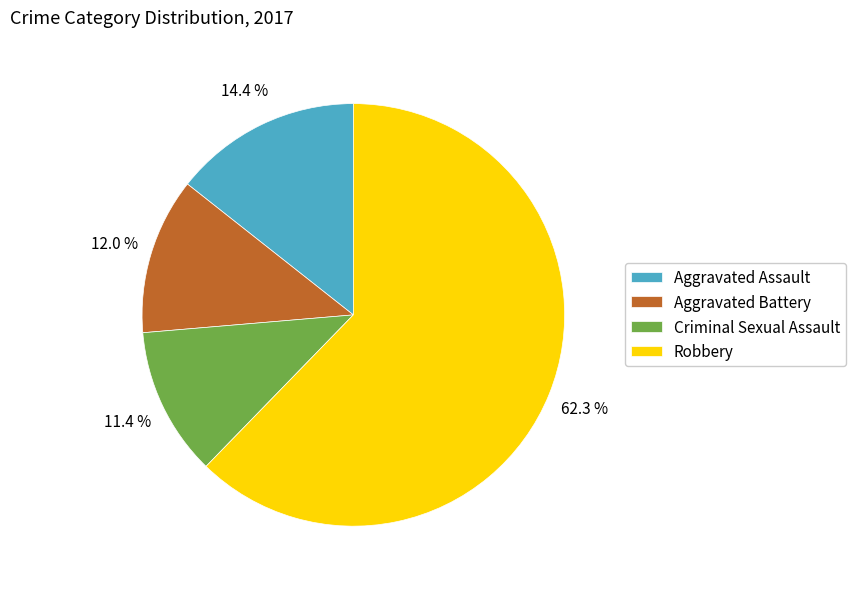

Which slice represents more than half of the pie?

Robbery